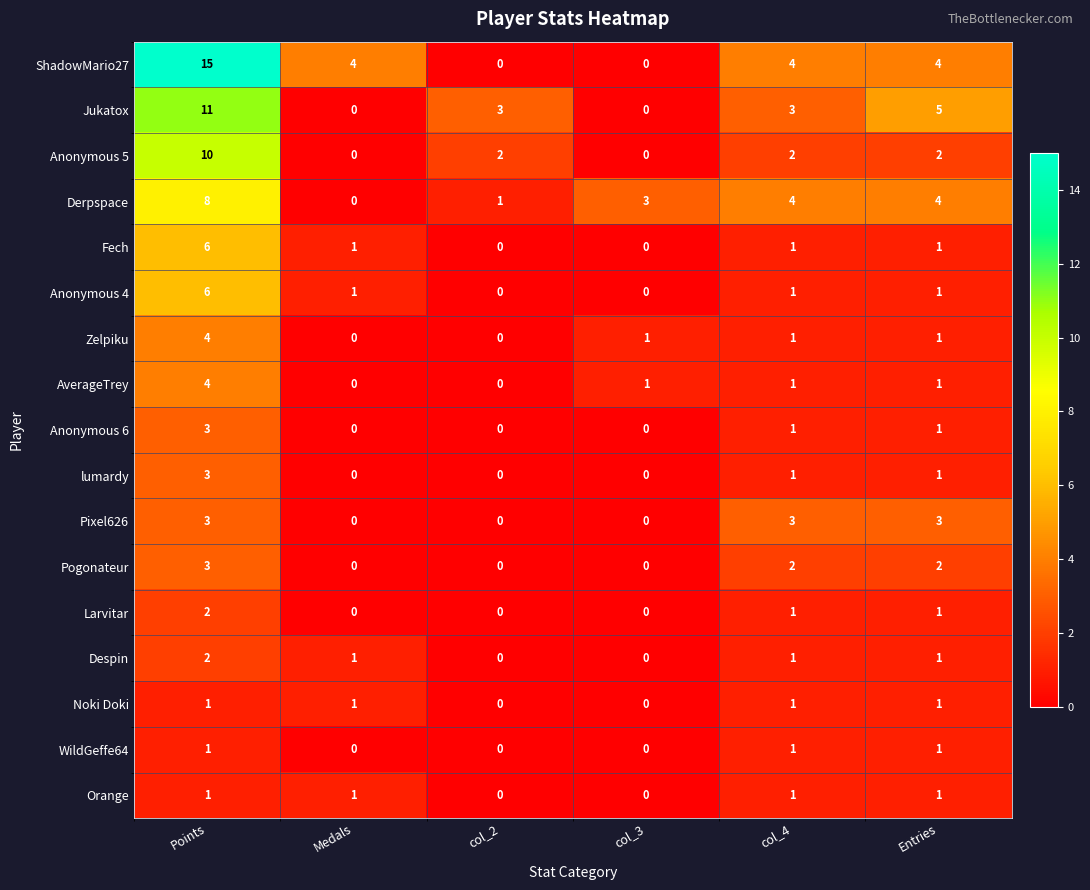

Which category has the highest value in the Despin series?

Points